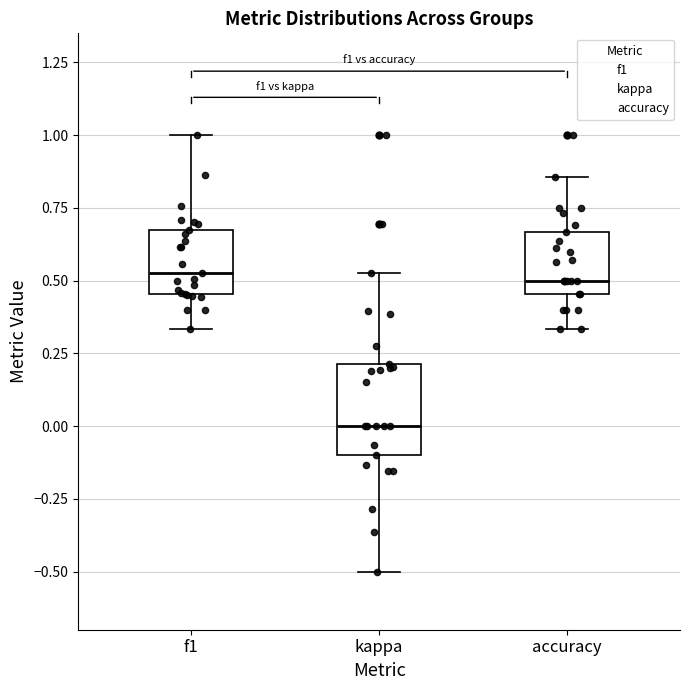

Reading left to right, read every box against the y-axis: the position of its median line, the range the box covers, and the ends of its whiskers. The values are not printed on the chart, so give them approximately, as read against the axis.

f1: median 0.55, box 0.45 to 0.70, whiskers 0.35 to 1.00
kappa: median 0.00, box -0.10 to 0.20, whiskers -0.50 to 0.55
accuracy: median 0.50, box 0.45 to 0.65, whiskers 0.35 to 0.85